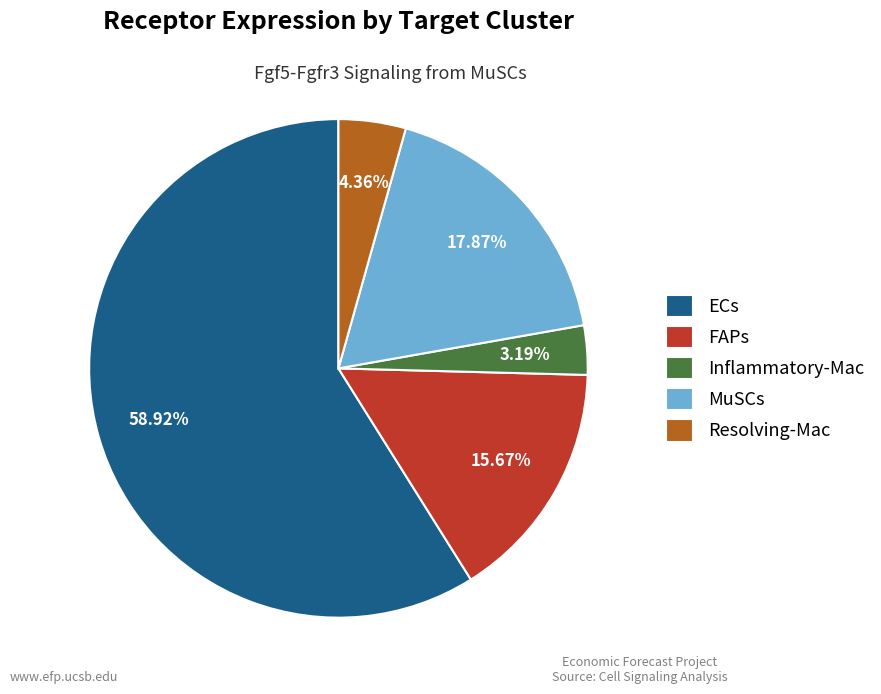

True or false: Resolving-Mac accounts for 4% of the total.

True